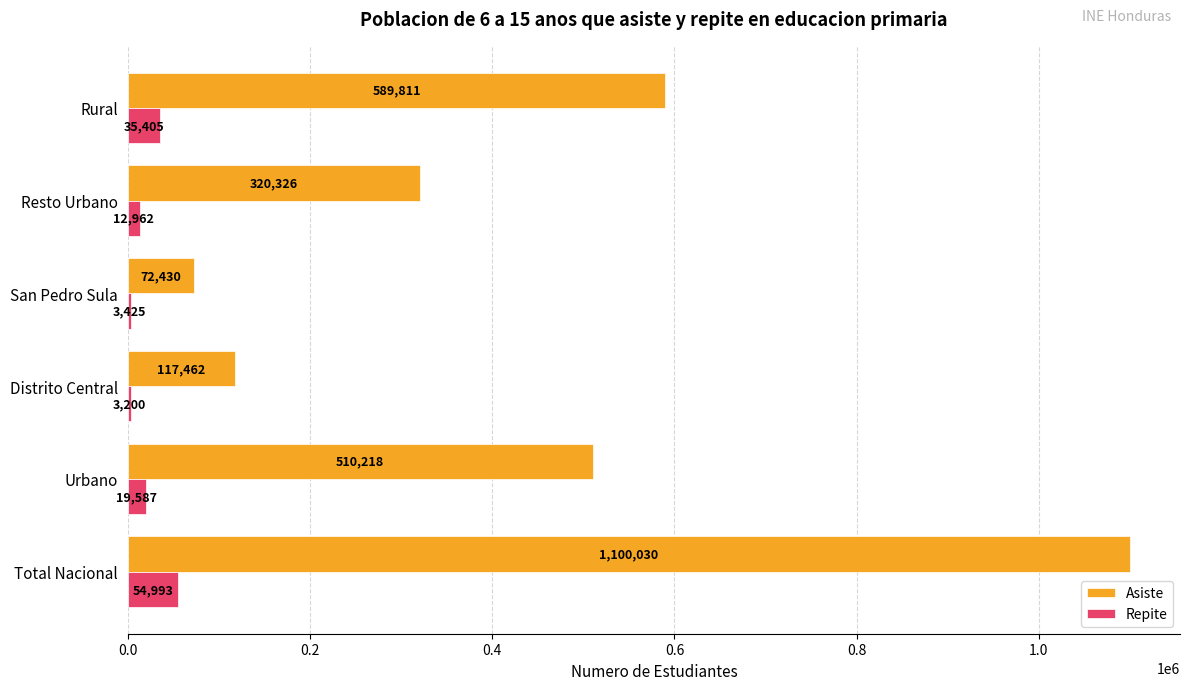

What is the sum of the Repite values at Total Nacional and San Pedro Sula?

58418.0